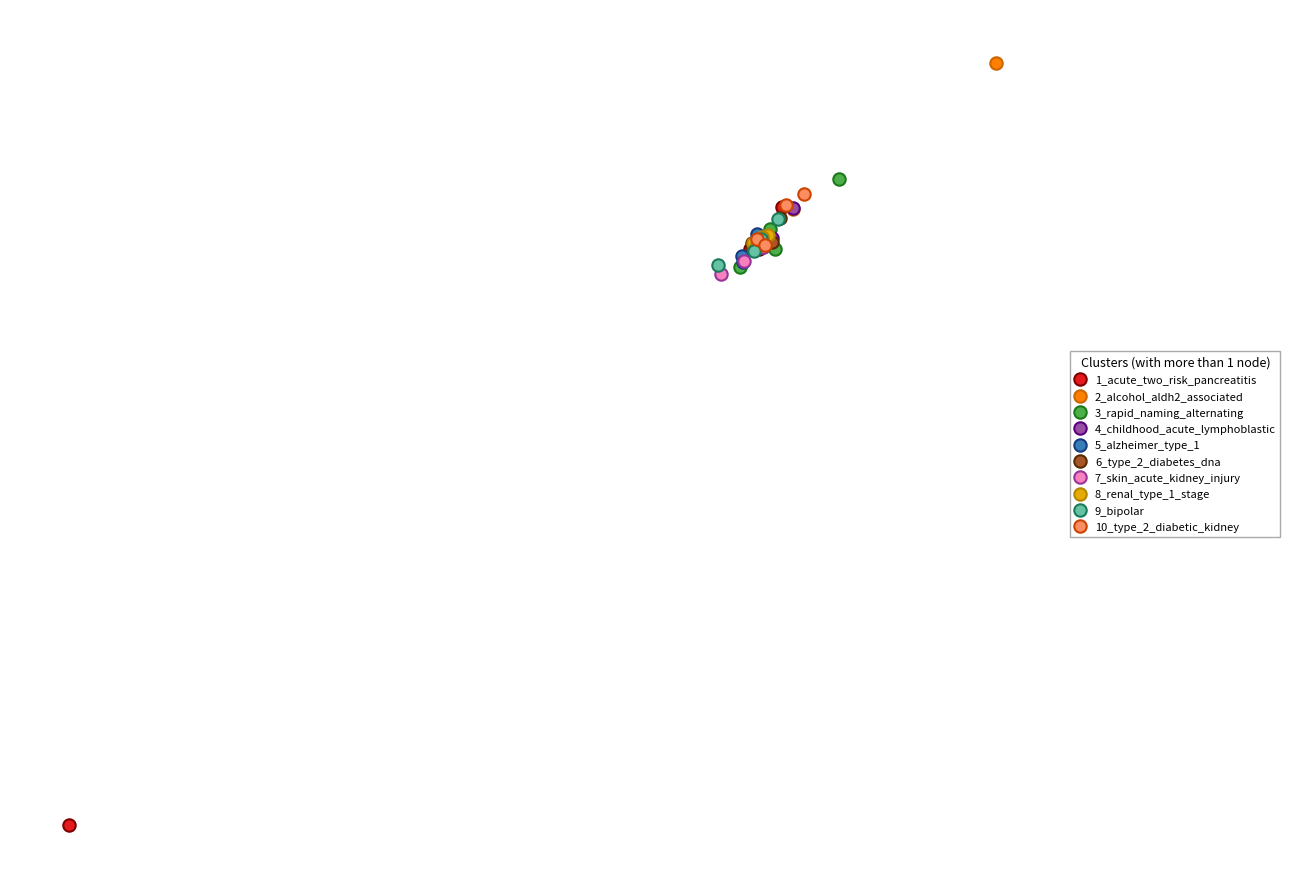

What are all the series names shown in the legend?

1_acute_two_risk_pancreatitis, 2_alcohol_aldh2_associated, 3_rapid_naming_alternating, 4_childhood_acute_lymphoblastic, 5_alzheimer_type_1, 6_type_2_diabetes_dna, 7_skin_acute_kidney_injury, 8_renal_type_1_stage, 9_bipolar, 10_type_2_diabetic_kidney